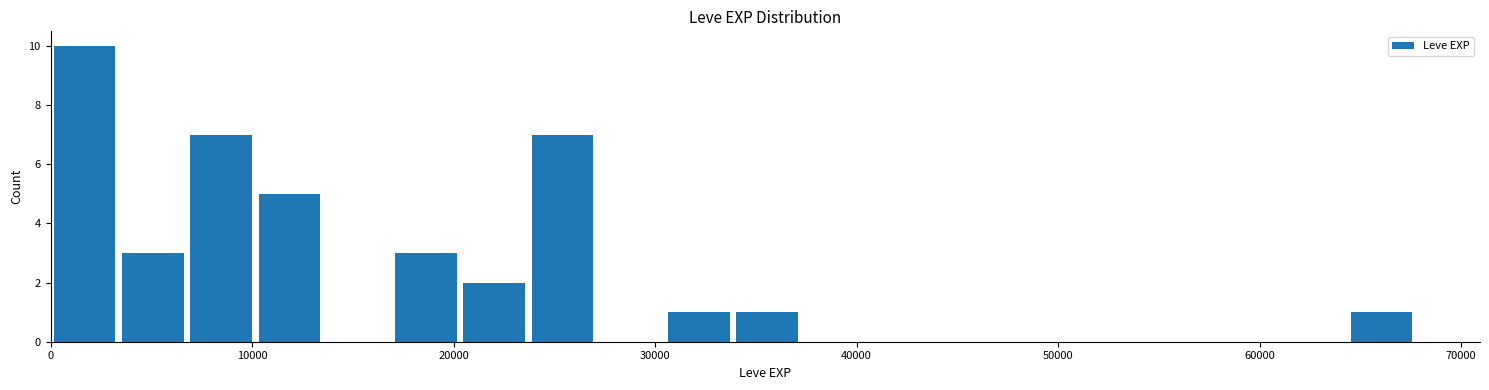

Around what value on the x-axis is the tallest bar? Give the approximate position of its centre, as read against the axis.

2000